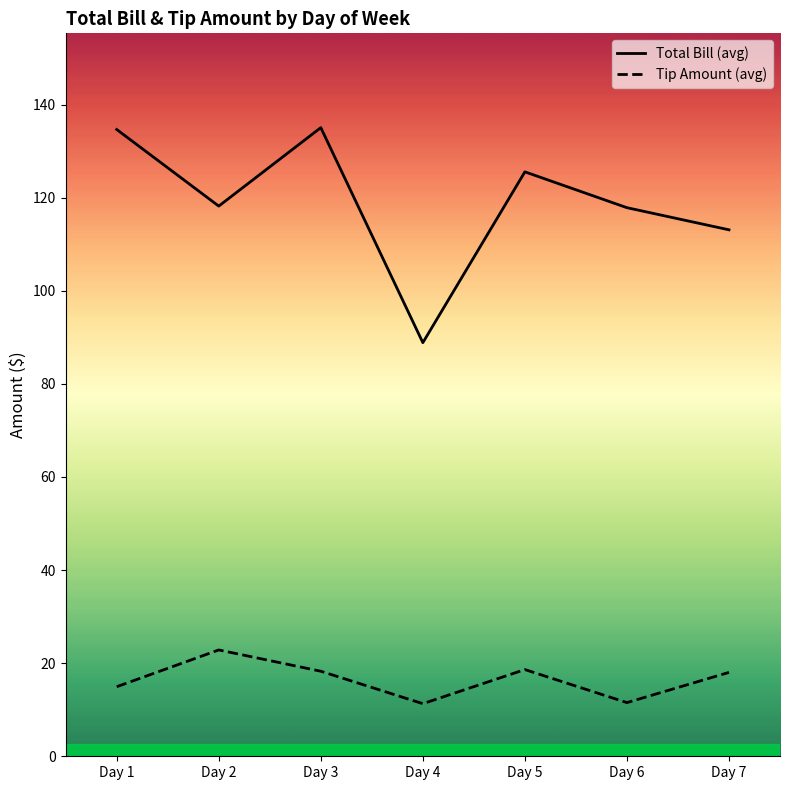

What is the difference between the maximum and minimum values in the Tip Amount (avg) series?

11.5